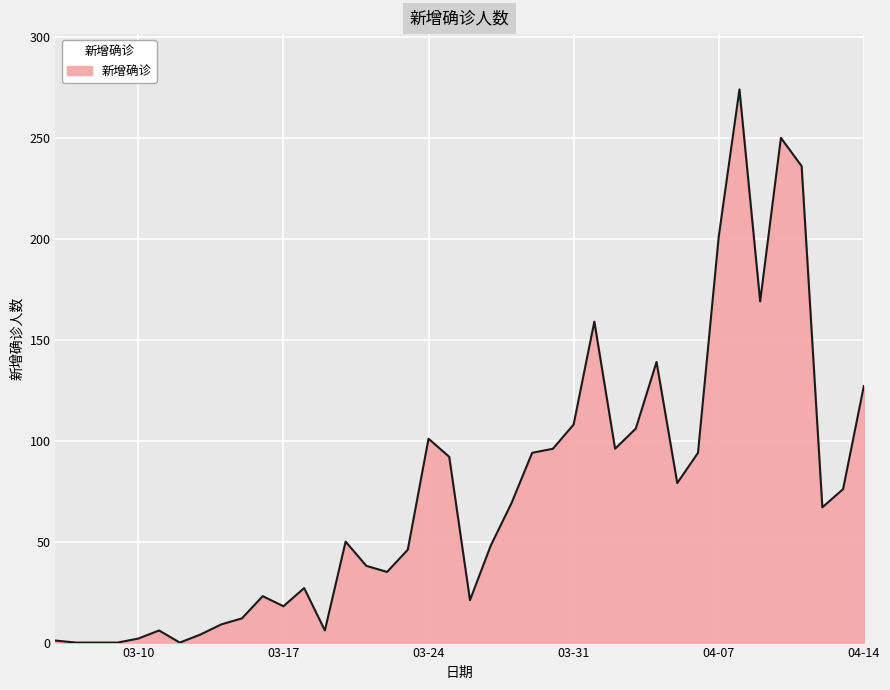

Does the chart display data point markers on the line(s)?

No